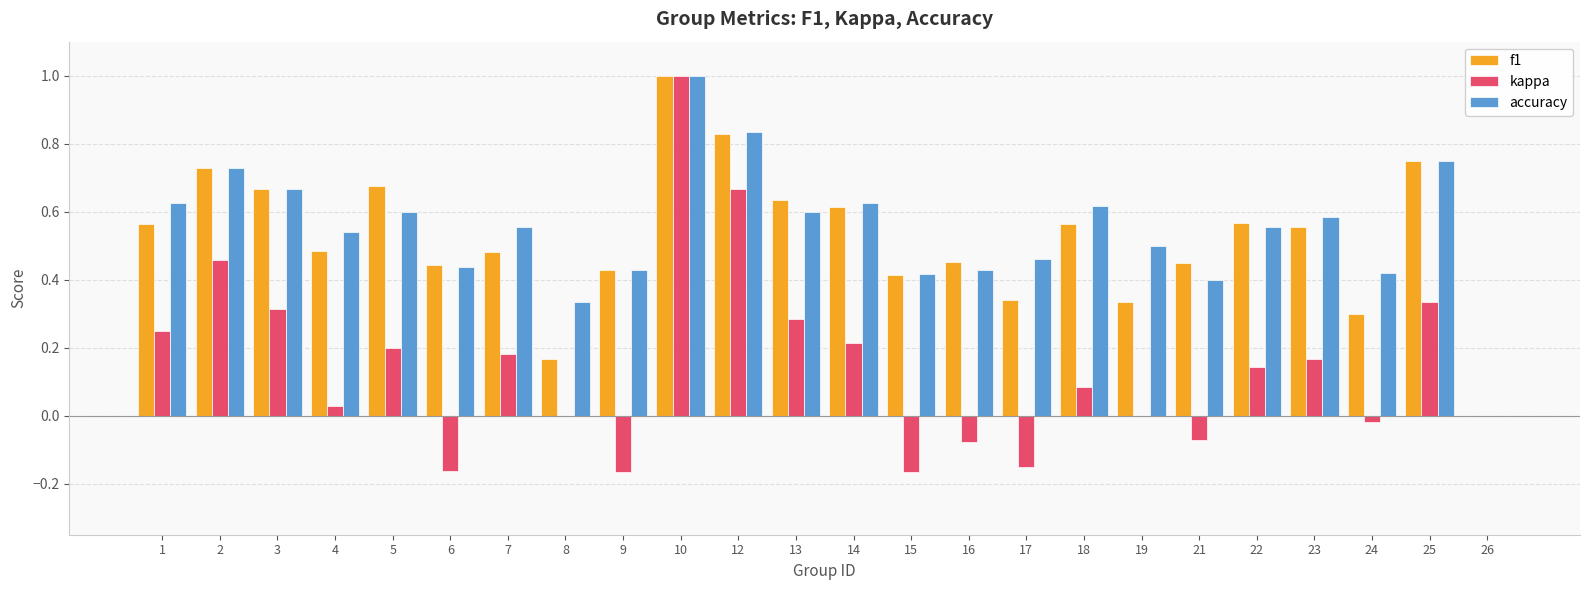

Is the value of f1 at 7 greater than the value of kappa at 23?

Yes